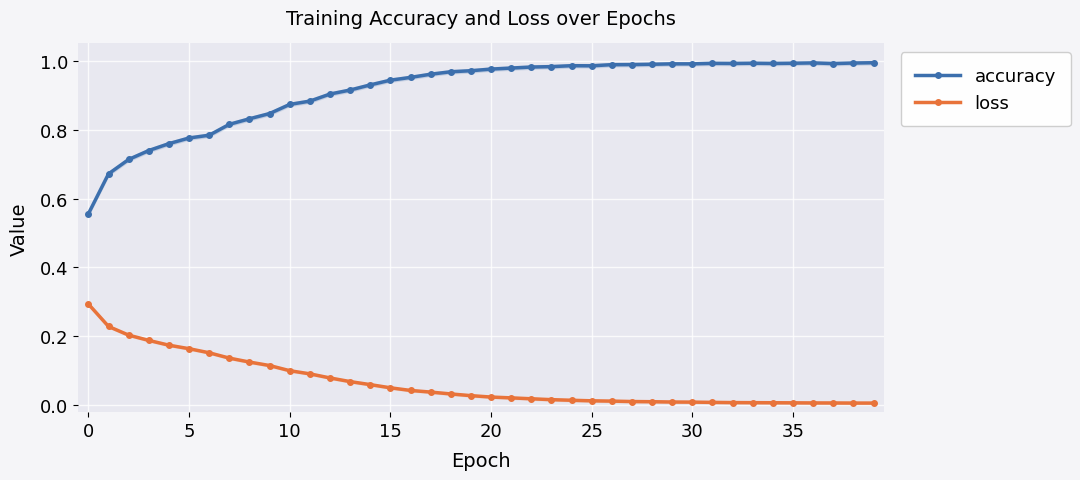

Rank the series by their maximum value, from highest to lowest.

accuracy, loss